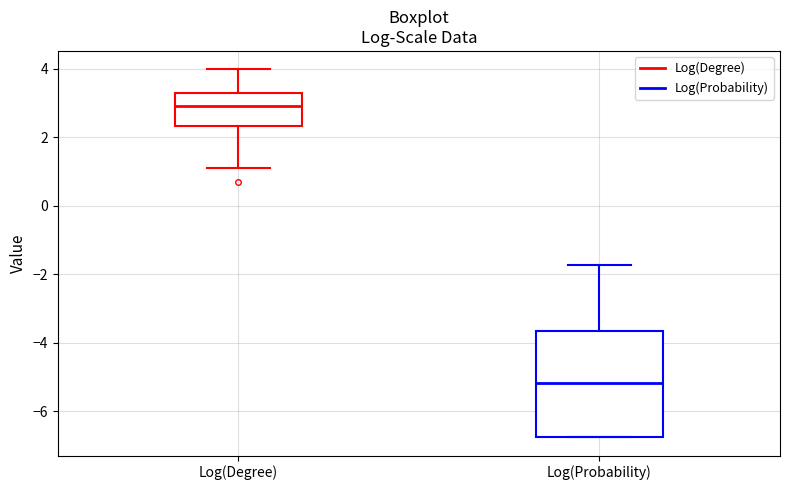

Where does the upper whisker of the box for Log(Probability) end on the y-axis? The values are not printed on the chart, so give them approximately, as read against the axis.

-1.8